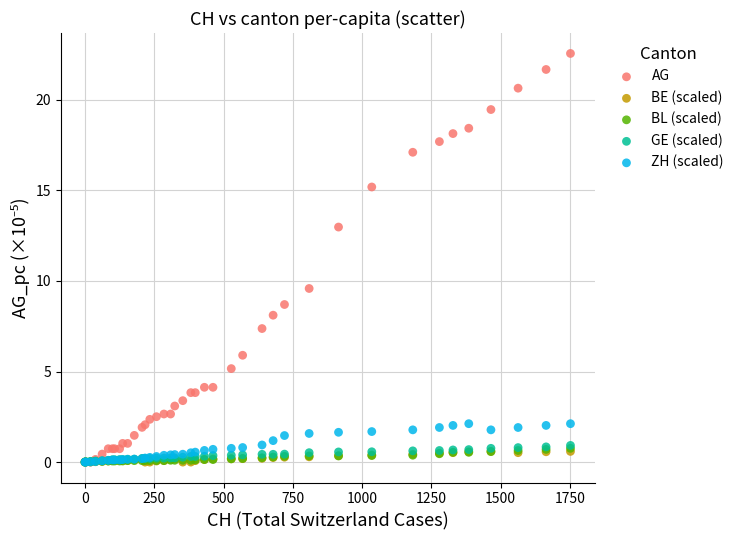

What are all the series names shown in the legend?

AG, BE (scaled), BL (scaled), GE (scaled), ZH (scaled)